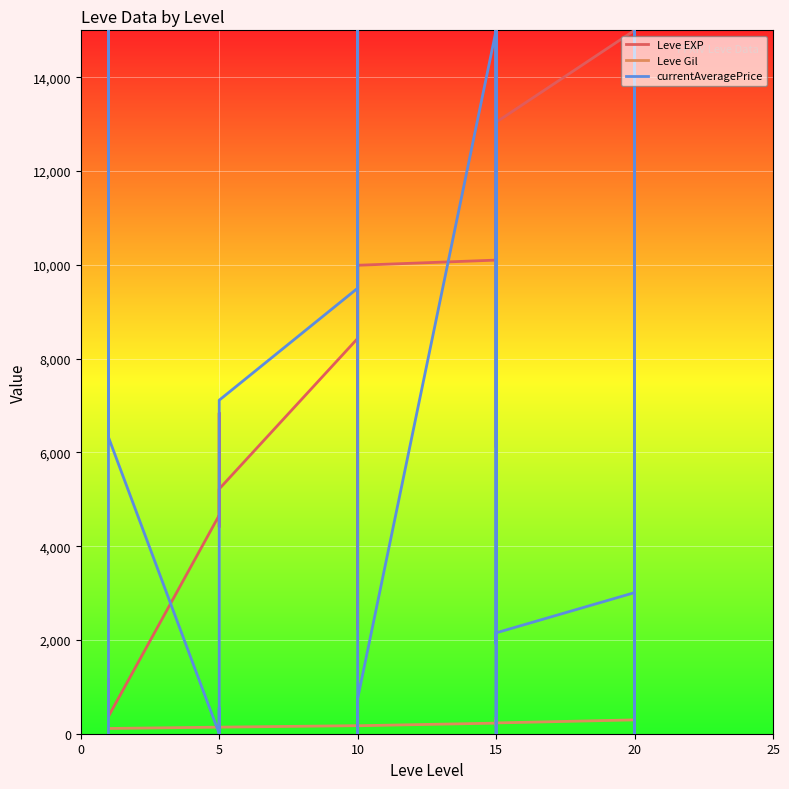

How many times do Leve EXP and currentAveragePrice cross each other?

8